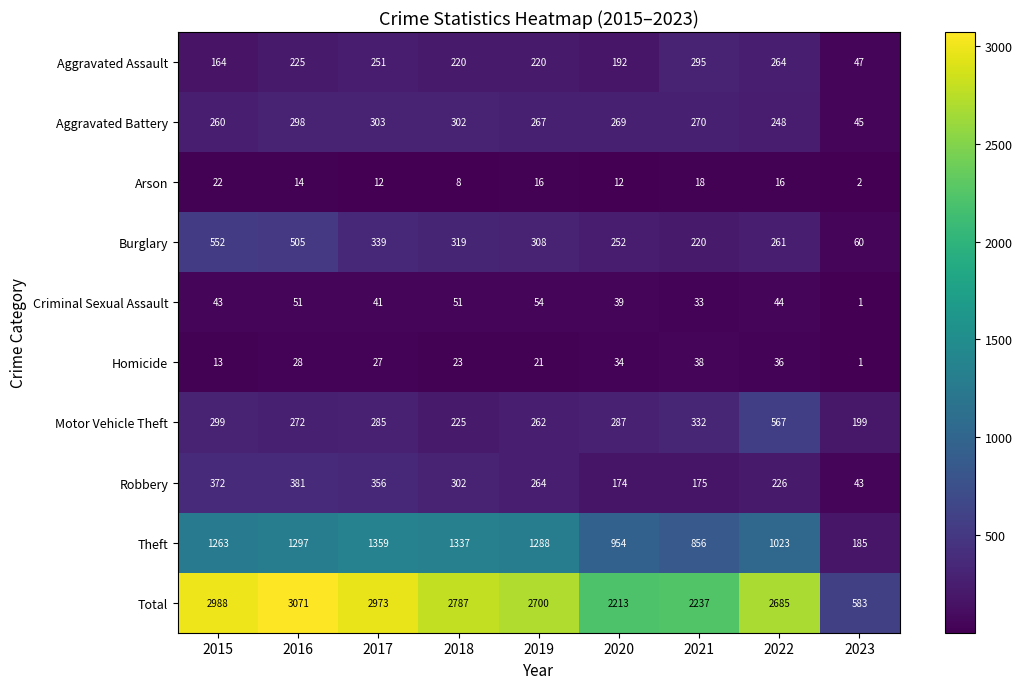

At 2016, list the series in order from smallest to largest.

Arson, Homicide, Criminal Sexual Assault, Aggravated Assault, Motor Vehicle Theft, Aggravated Battery, Robbery, Burglary, Theft, Total